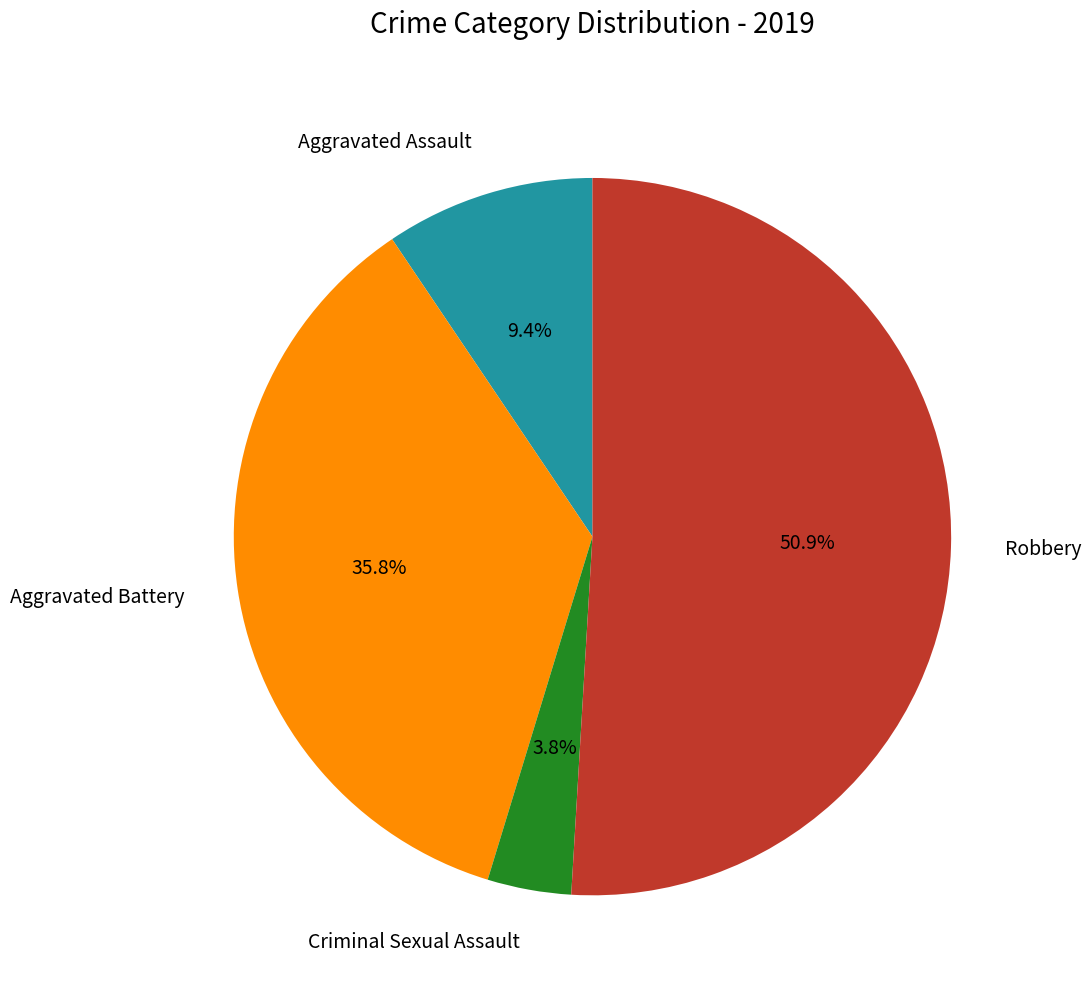

The Robbery slice represents 51% of the pie. True or false?

True